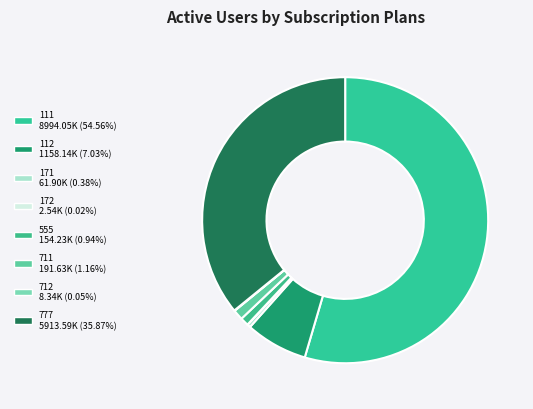

What percentage do 712 and 171 together represent?

0.4%